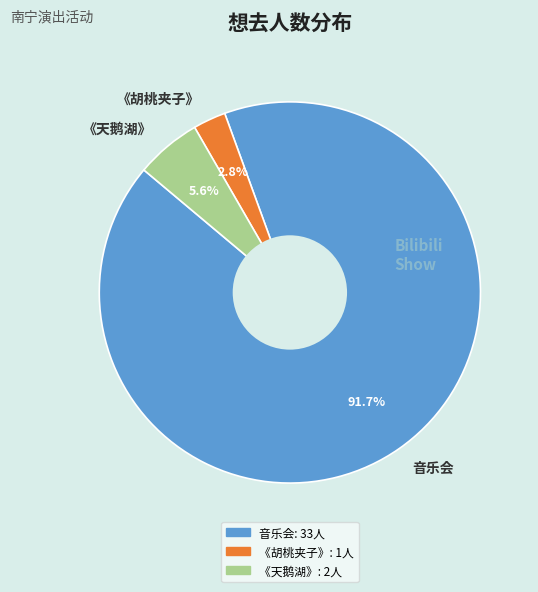

What is the total percentage of 音乐会 and 《胡桃夹子》?

94.4%